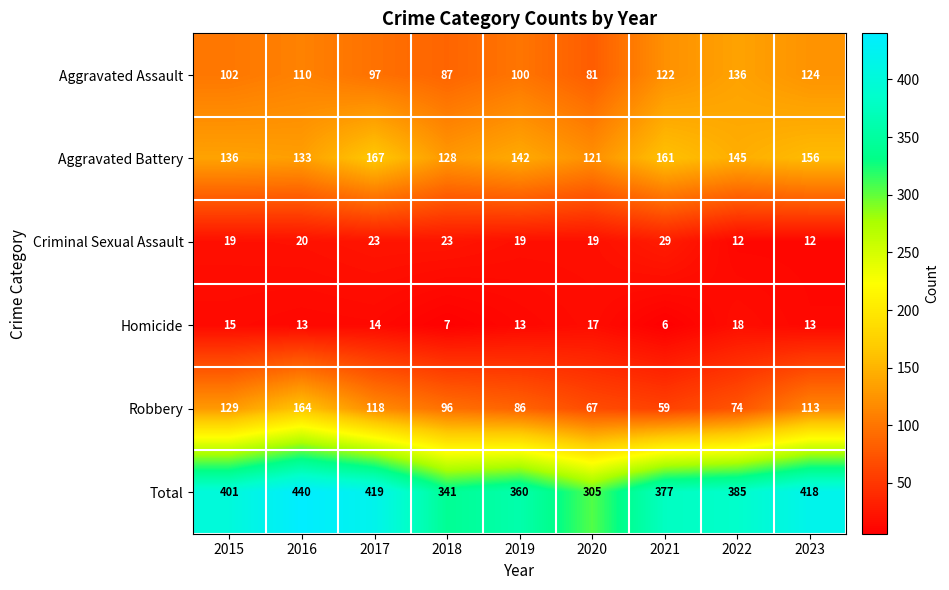

What is the lowest value of the Total series?

305